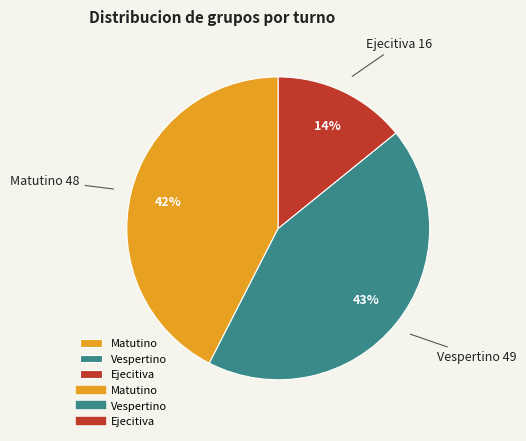

Between Matutino and Vespertino, which is larger?

Vespertino